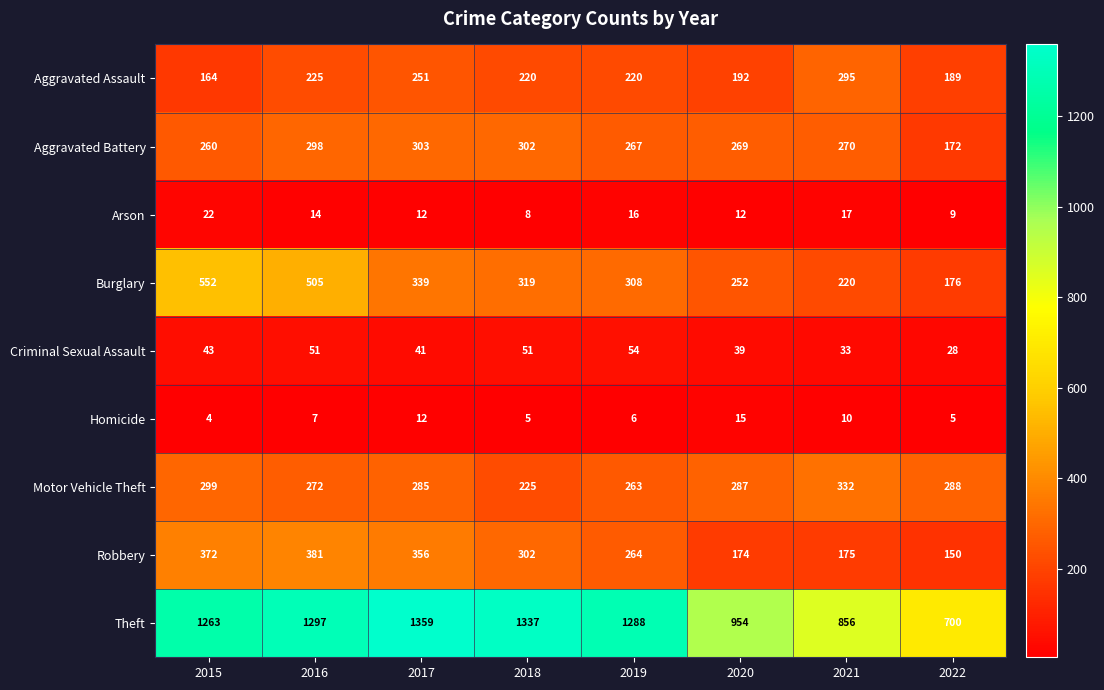

What is the smallest value displayed?

4